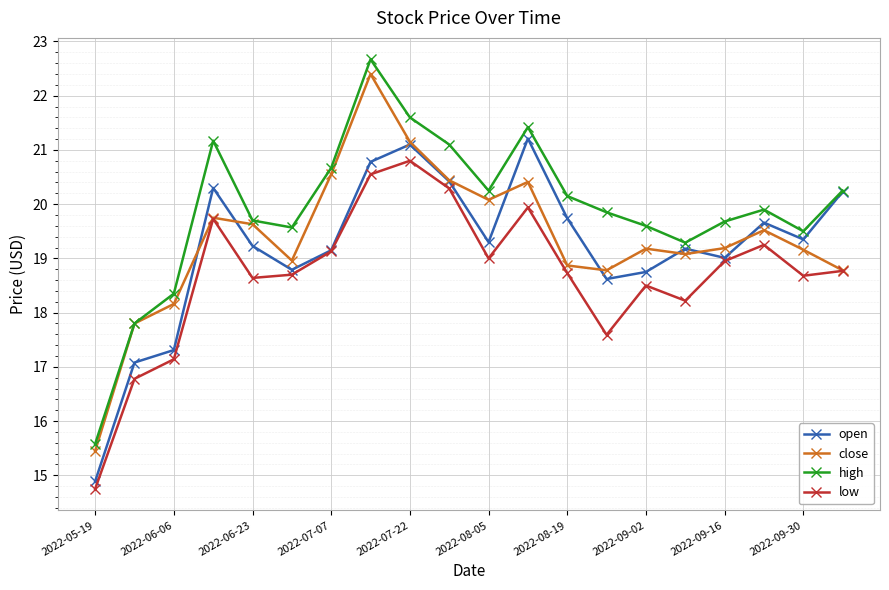

True or false: high has more than 2 interior local peaks.

True